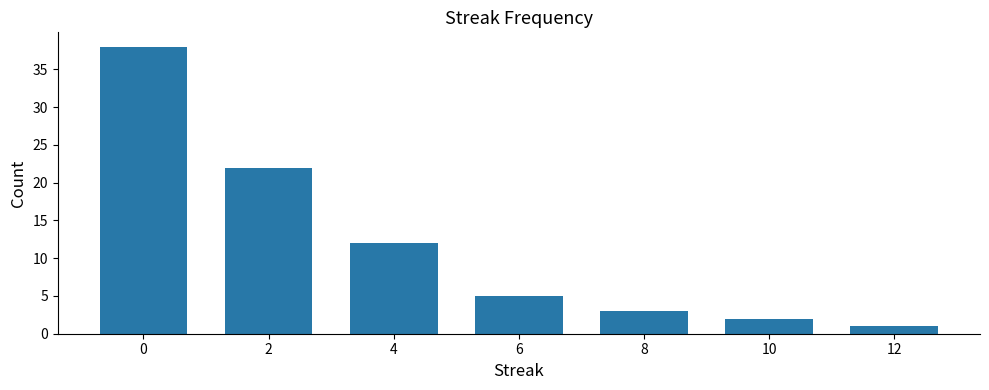

Reading left to right, transcribe all the data shown in this chart.

38	22	12	5	3	2	1